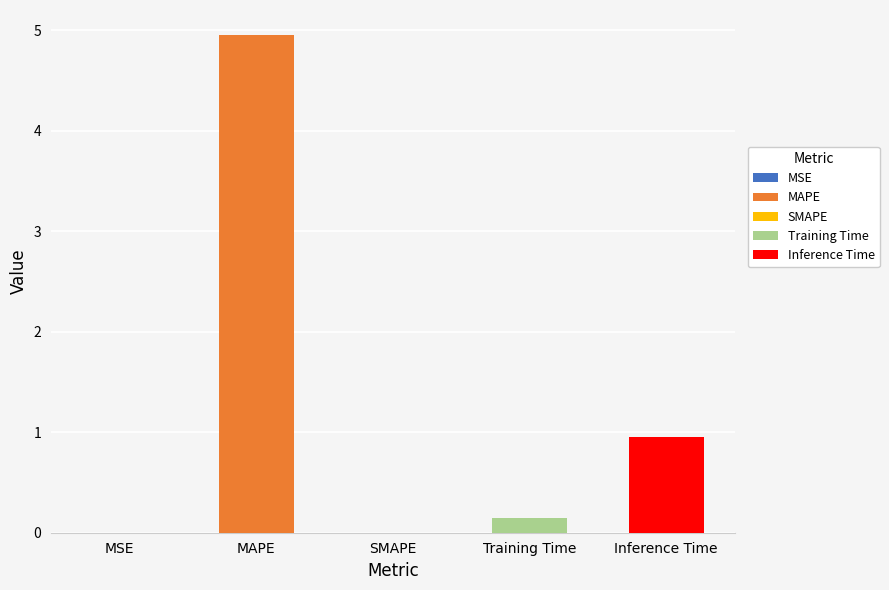

List the labels in order of value, smallest first.

SMAPE, MSE, Training Time, Inference Time, MAPE